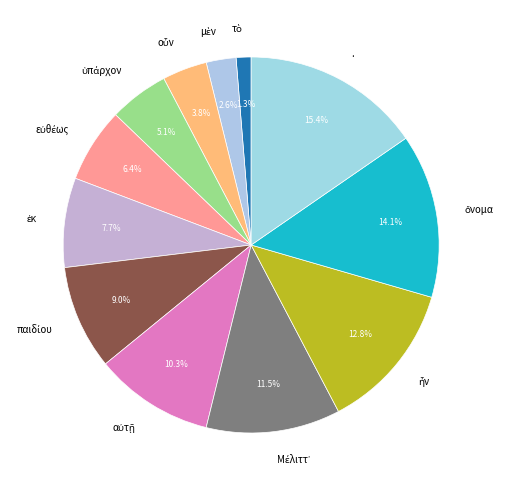

Is there any slice that represents more than half of the pie?

No